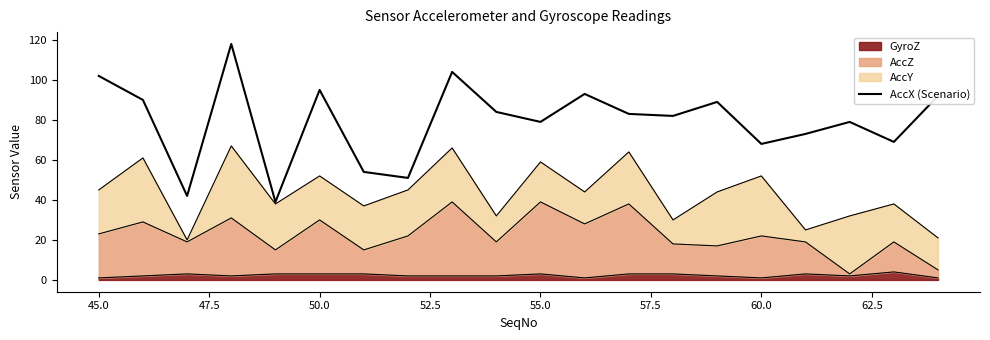

Reading right to left, what are all the values shown in this chart?

92	69	79	73	68	89	82	83	93	79	84	104	51	54	95	39	118	42	90	102